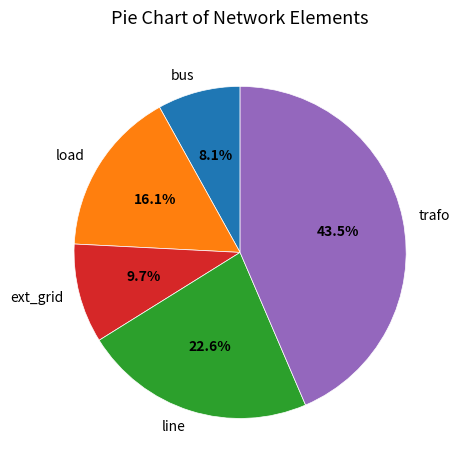

To the nearest percent, what is the combined percentage of trafo and ext_grid?

53%